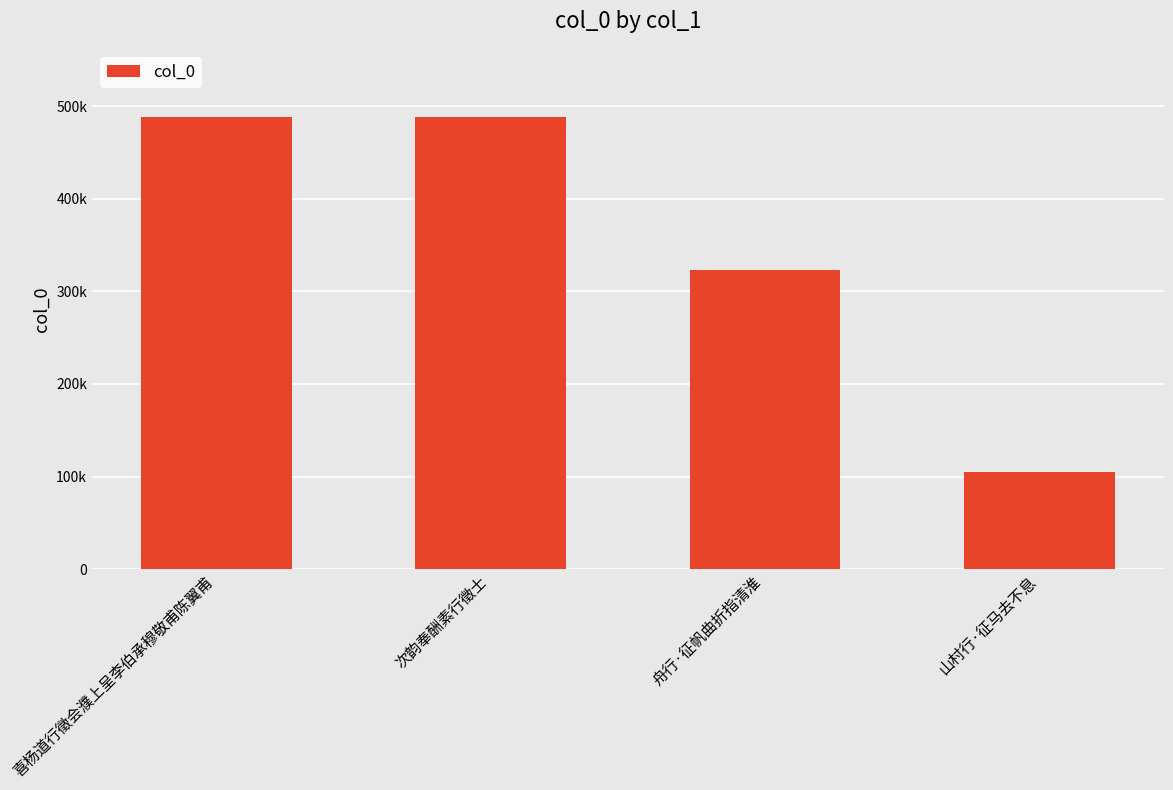

Rank the categories by value from highest to lowest.

次韵奉酬素行徵士, 喜杨道行徵会濮上呈李伯承穆敬甫陈翼甫, 舟行·征帆曲折指清淮, 山村行·征马去不息